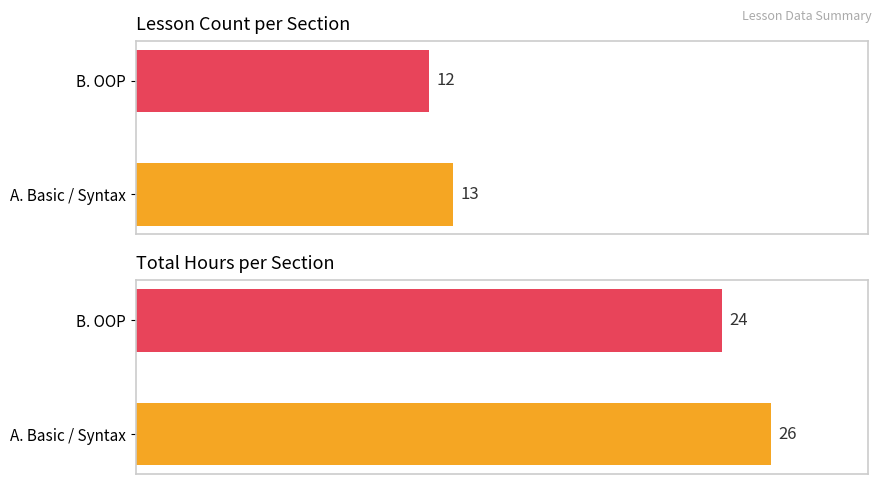

What is the sum of the Lesson Count values at A. Basic / Syntax and B. OOP?

25